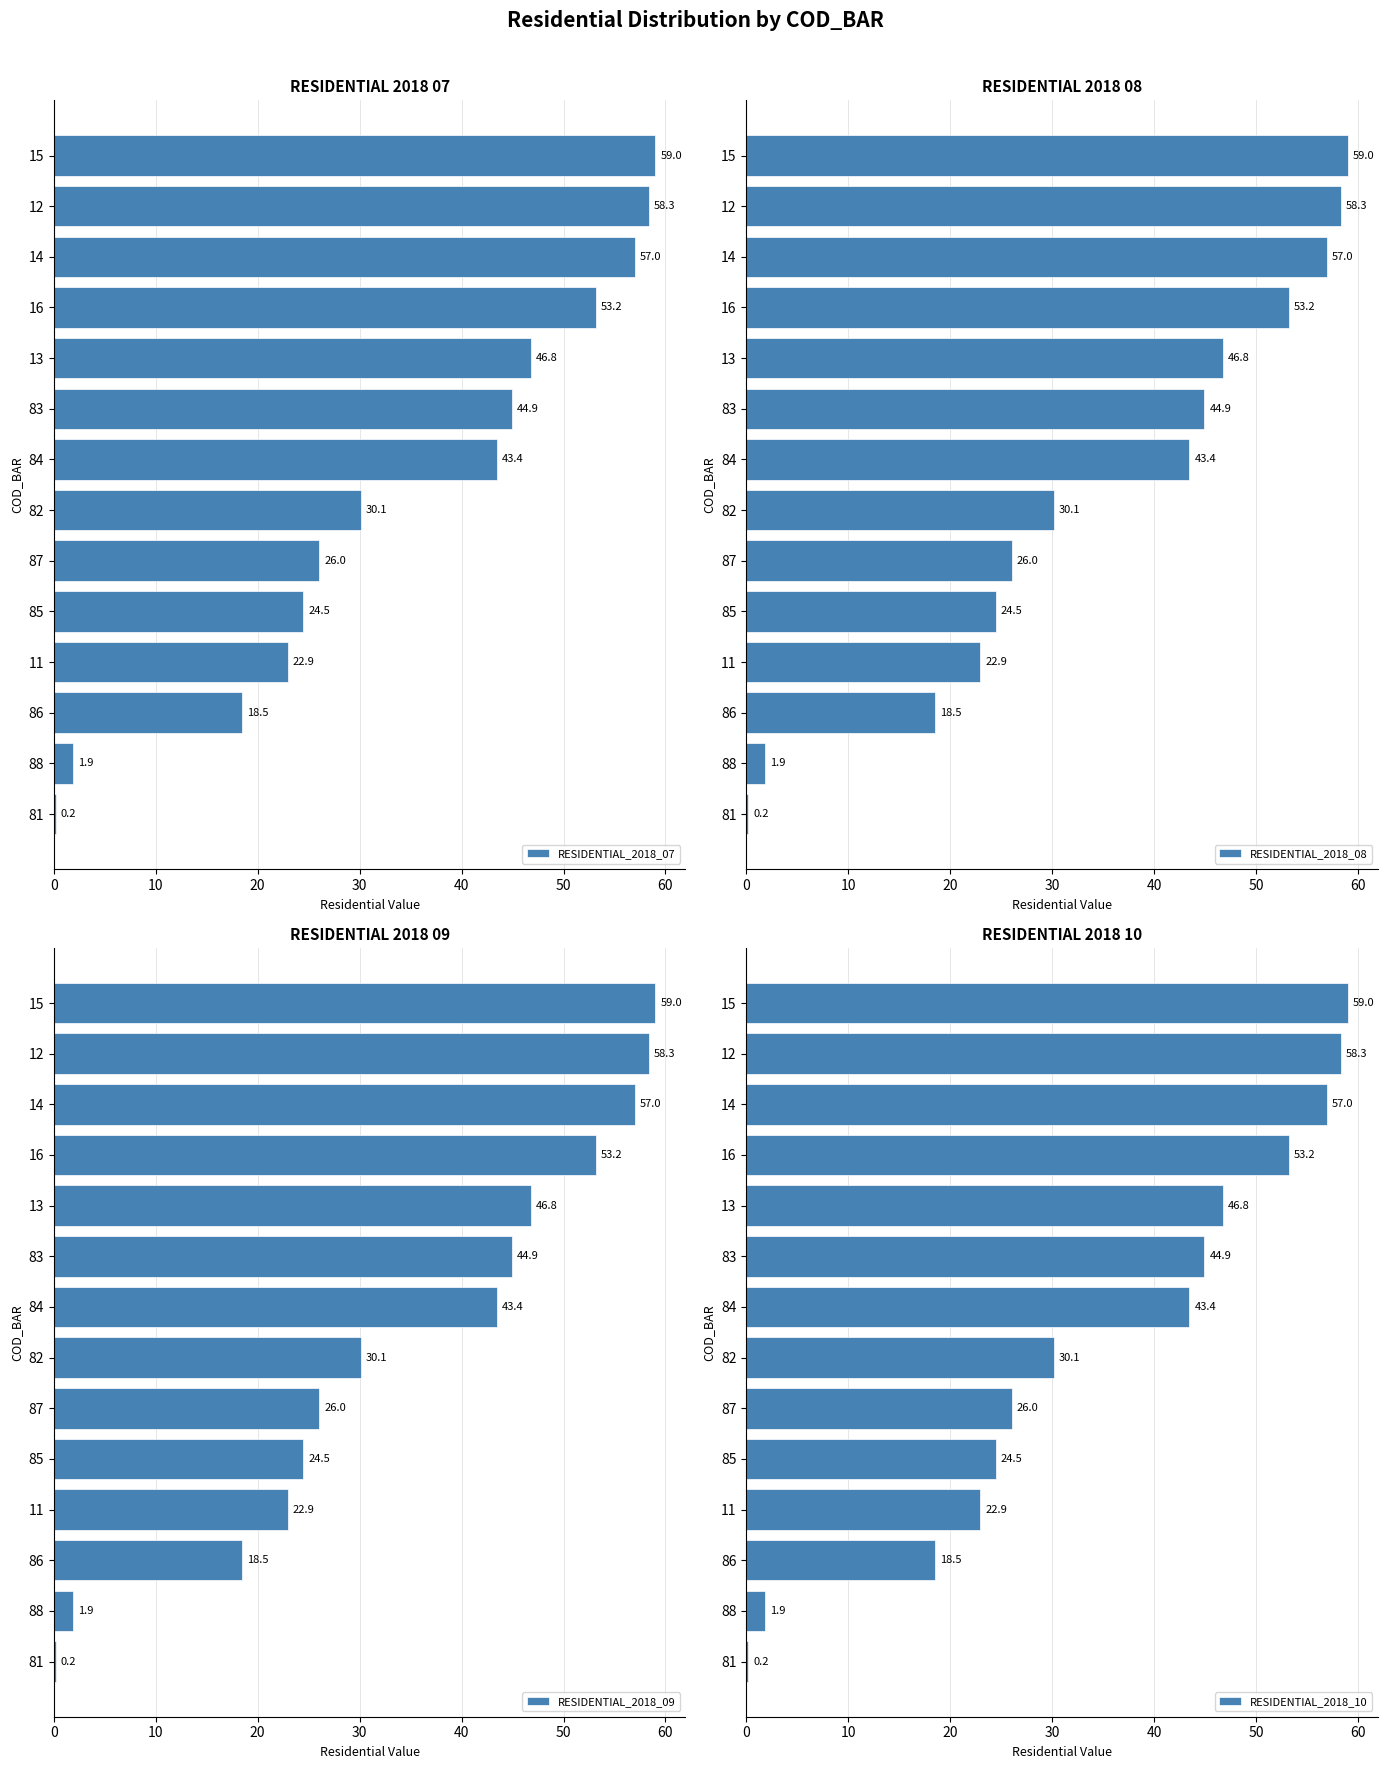

The RESIDENTIAL_2018_10 series shows 18.9 at 83. True or false?

False